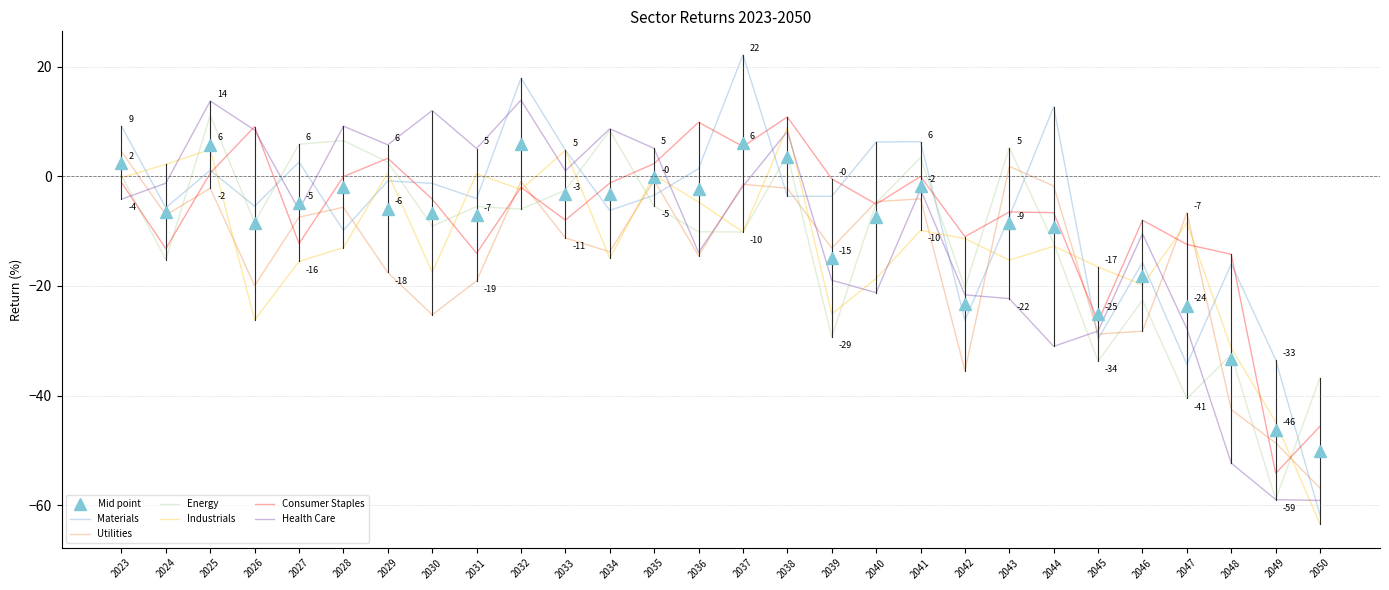

Which series has the largest range (max minus min)?

Materials